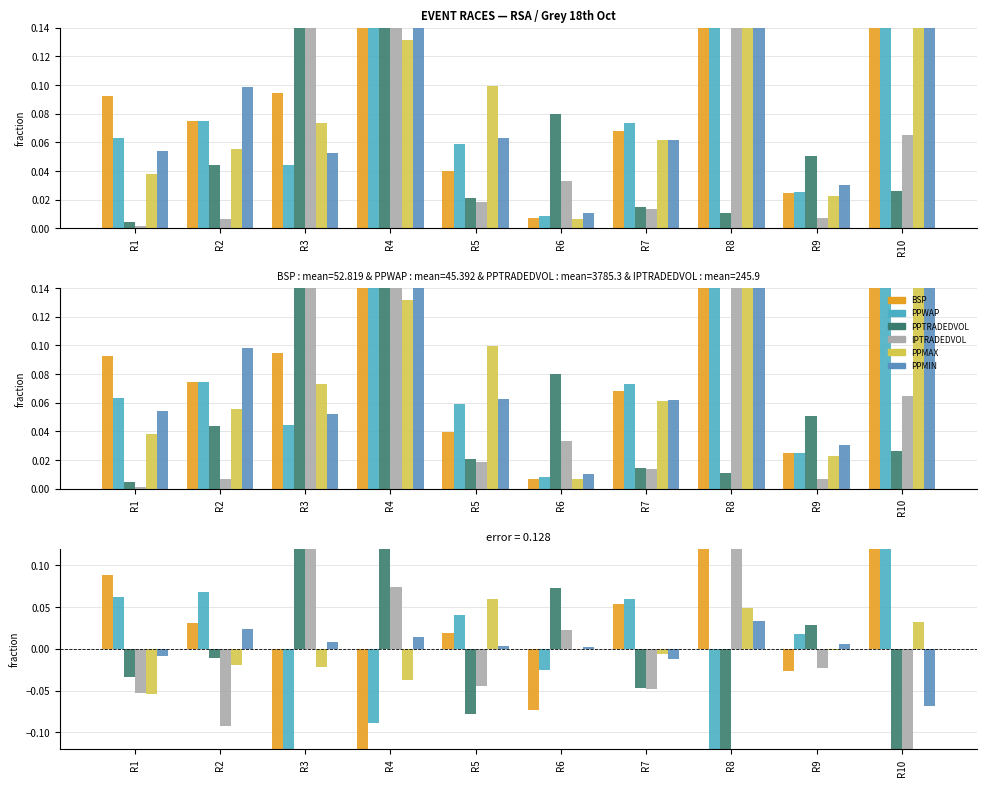

Rank the series at R7 from highest to lowest value.

PPWAP, BSP, PPMAX, PPMIN, PPTRADEDVOL, IPTRADEDVOL